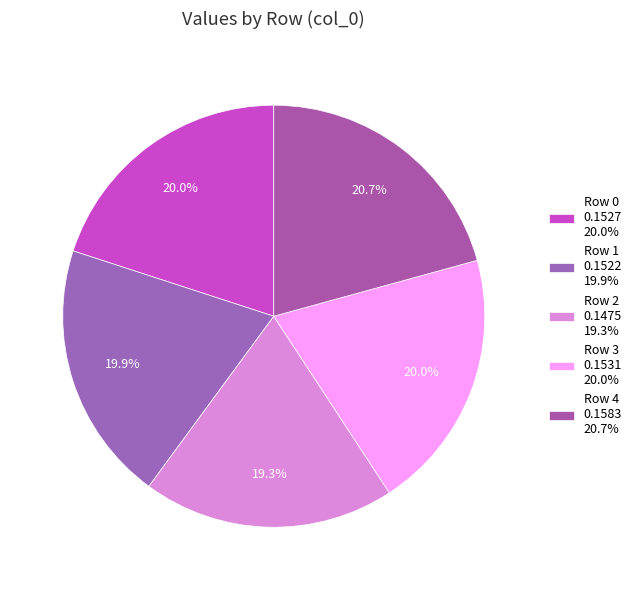

What is the largest slice in the pie chart?

Row 4 0.1583 20.7%